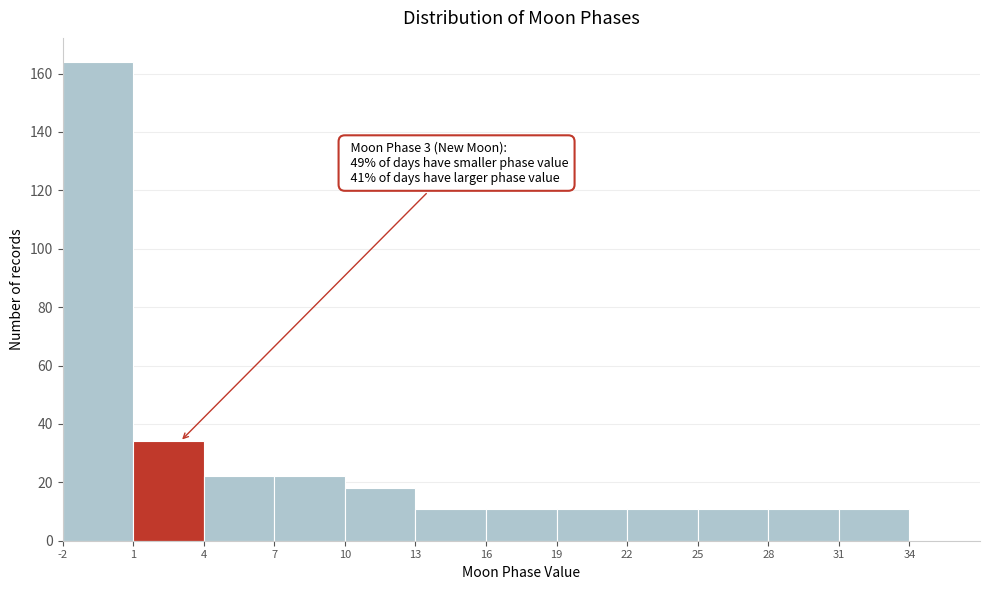

Over which range of the x-axis is the bar tallest?

-2 to 1